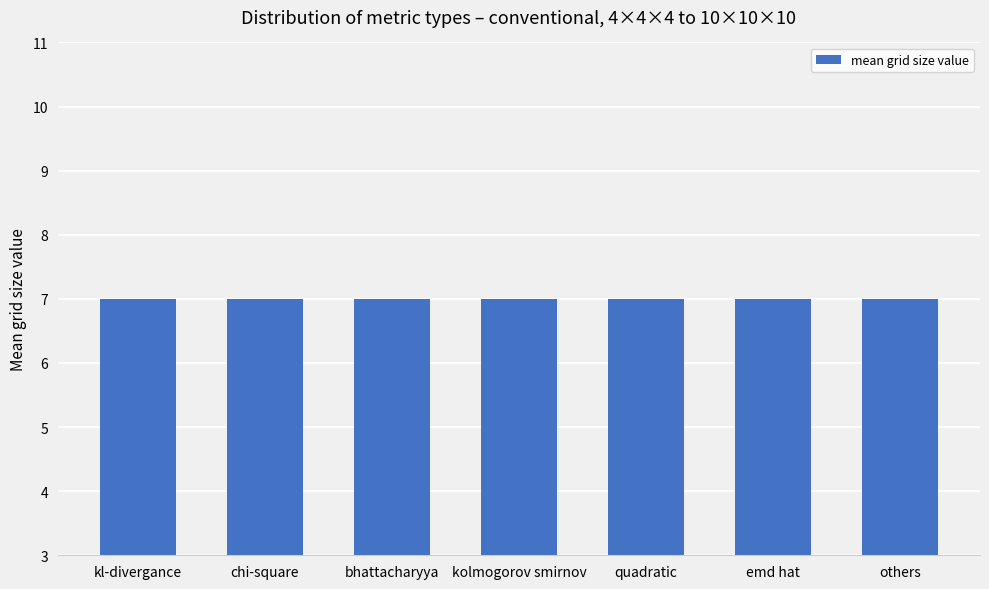

True or false: the data shows 12 at kolmogorov smirnov.

False